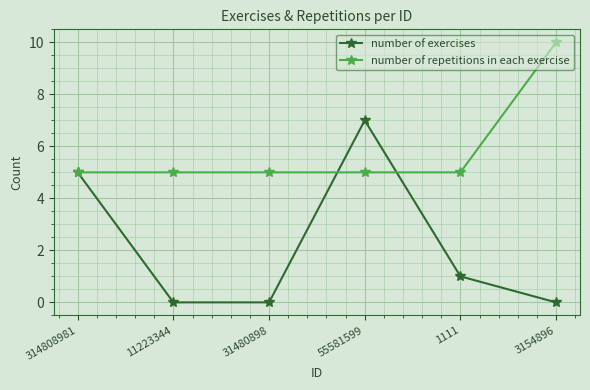

What is the label of the 1st point from the left?

314808981